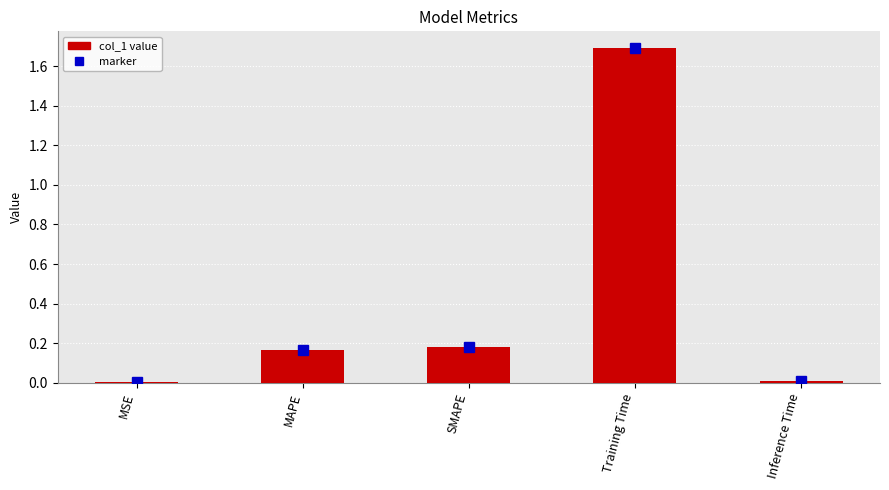

Where is the data nearest to the value 0?

MSE